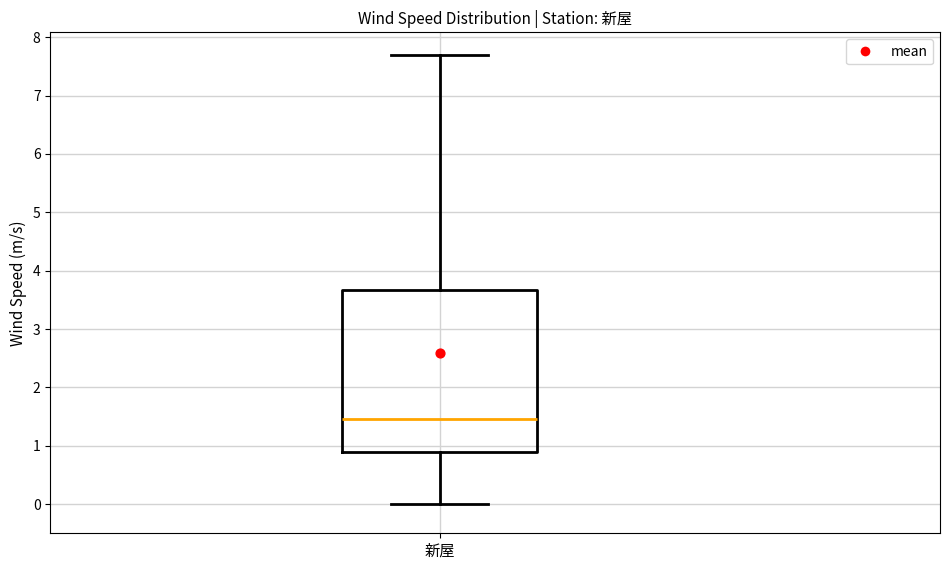

Read this box plot against the y-axis: the position of the median line, the range covered by the box, and the ends of both whiskers. The values are not printed on the chart, so give them approximately, as read against the axis.

median 1.5, box 0.9 to 3.7, whiskers 0.0 to 7.7